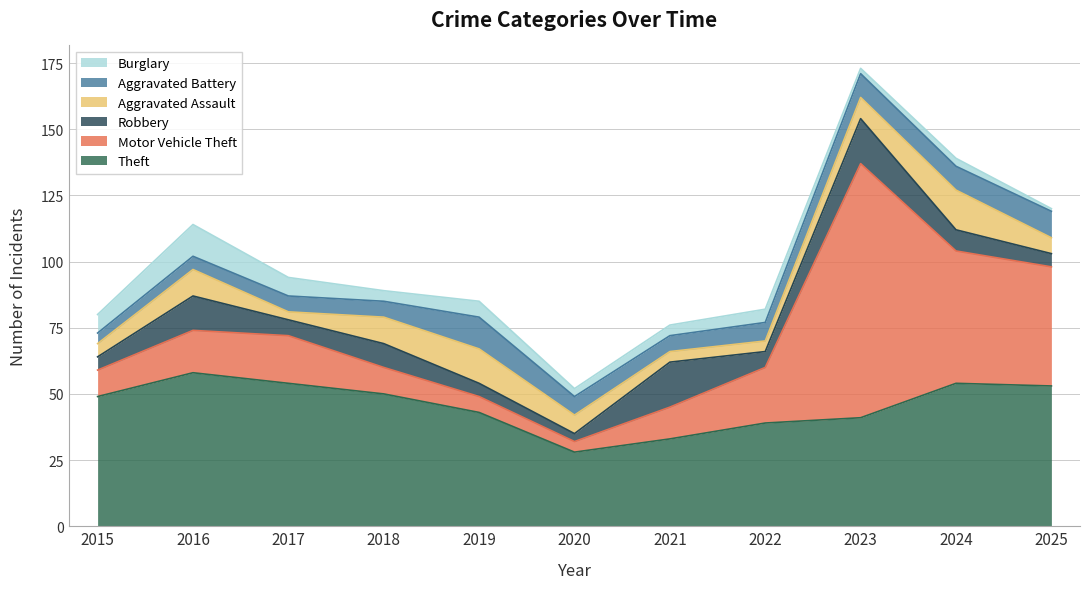

True or false: Theft and Aggravated Battery cross at least once.

False